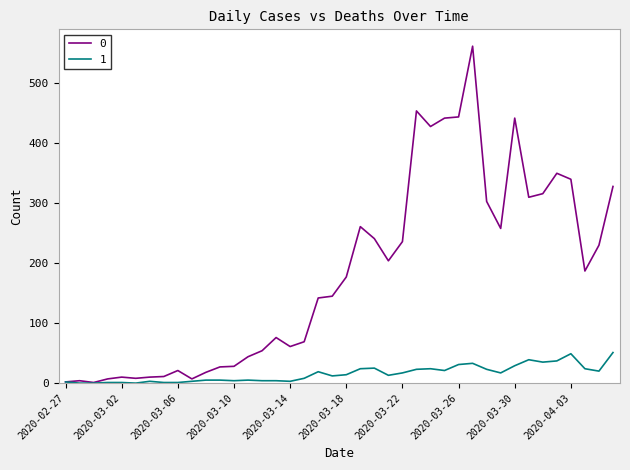

What is the difference between the second highest and minimum values in the 0 series?

453